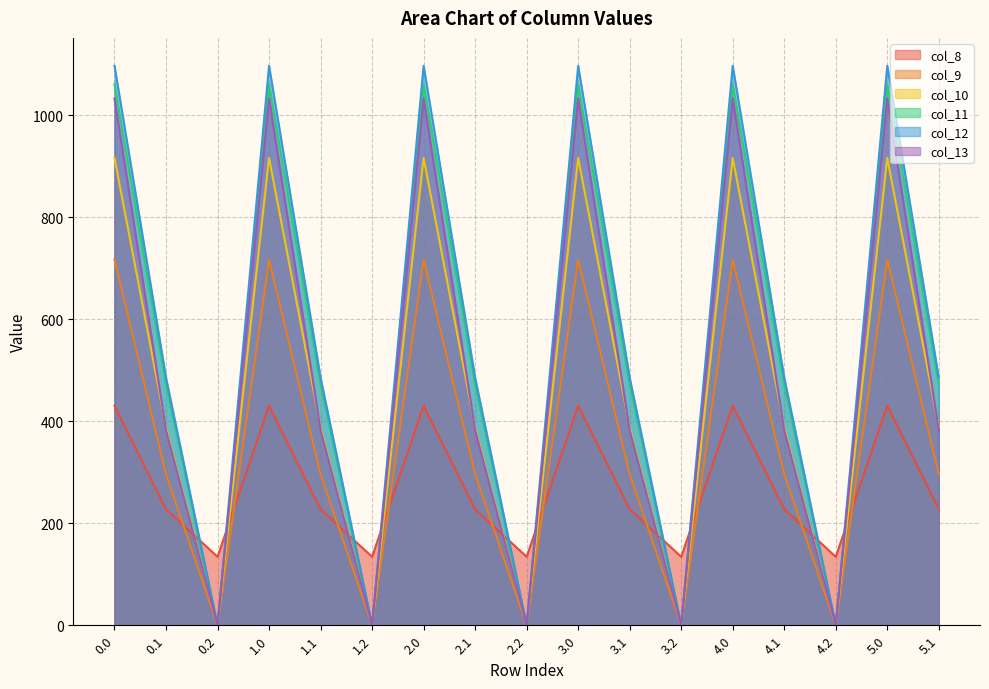

In col_13, how many points are higher than both neighbors (excluding endpoints)?

5